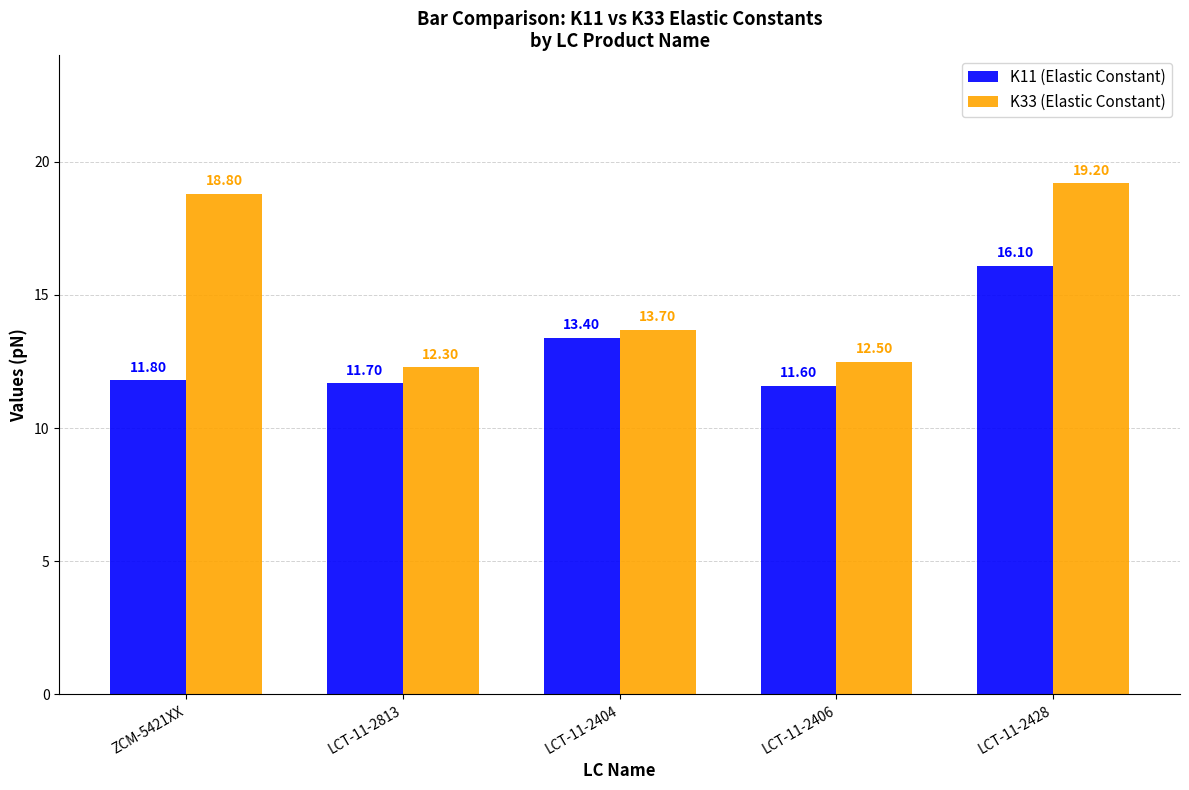

The value of K11 (Elastic Constant) at LCT-11-2428 is 4.9. True or false?

False